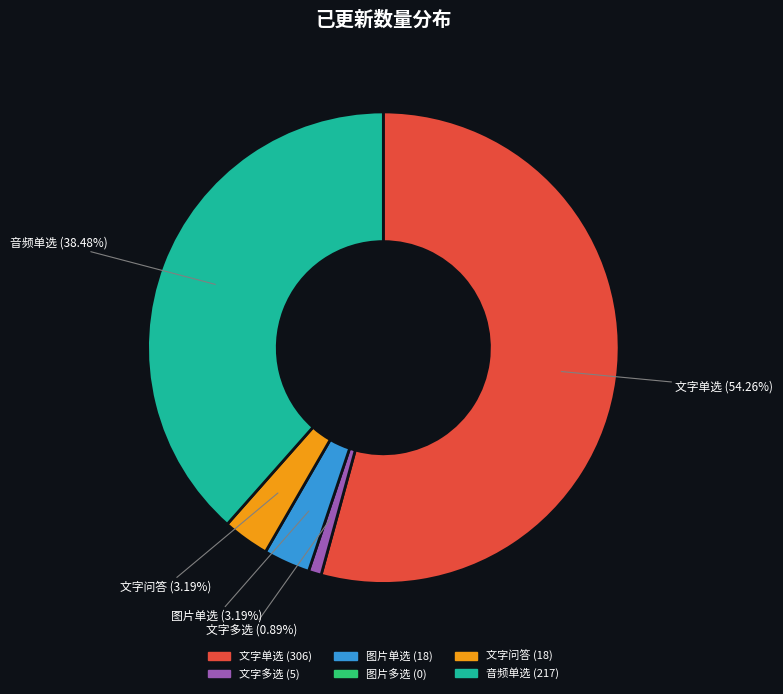

Count the number of slices in the pie.

5